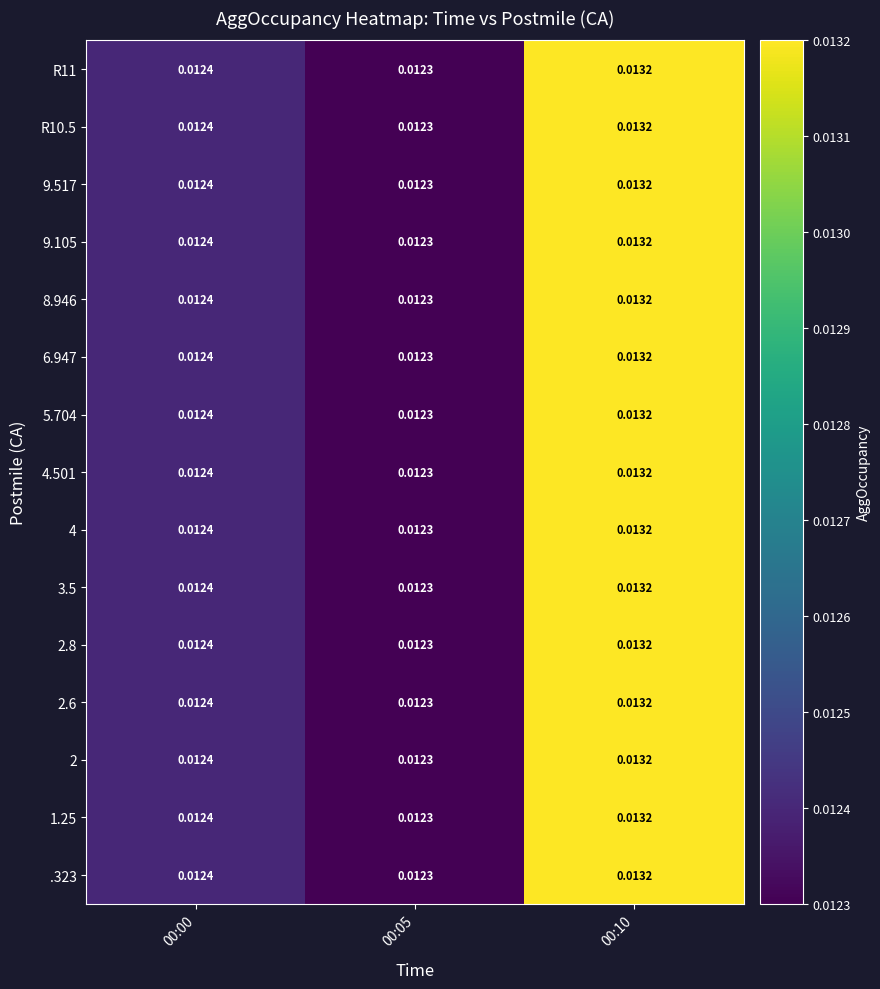

How many series are shown in this chart?

15